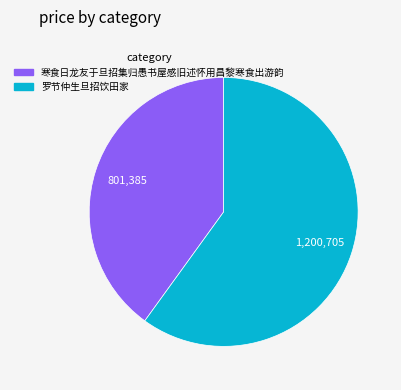

Between 罗节仲生旦招饮田家 and 寒食日龙友于旦招集归愚书屋感旧述怀用昌黎寒食出游韵, which is larger?

罗节仲生旦招饮田家